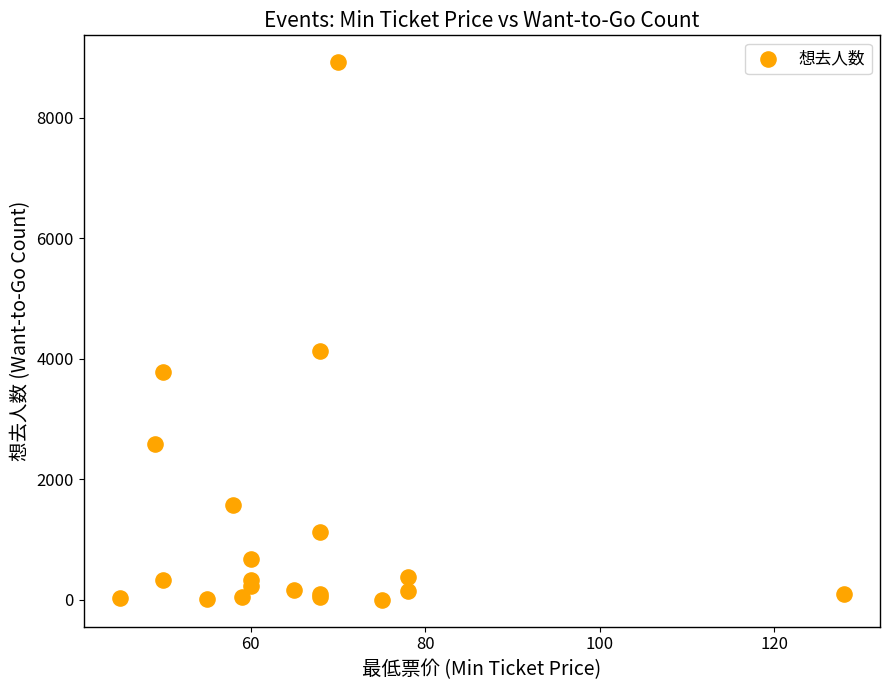

What Y value in the scatter plot is closest to 4459?

4122